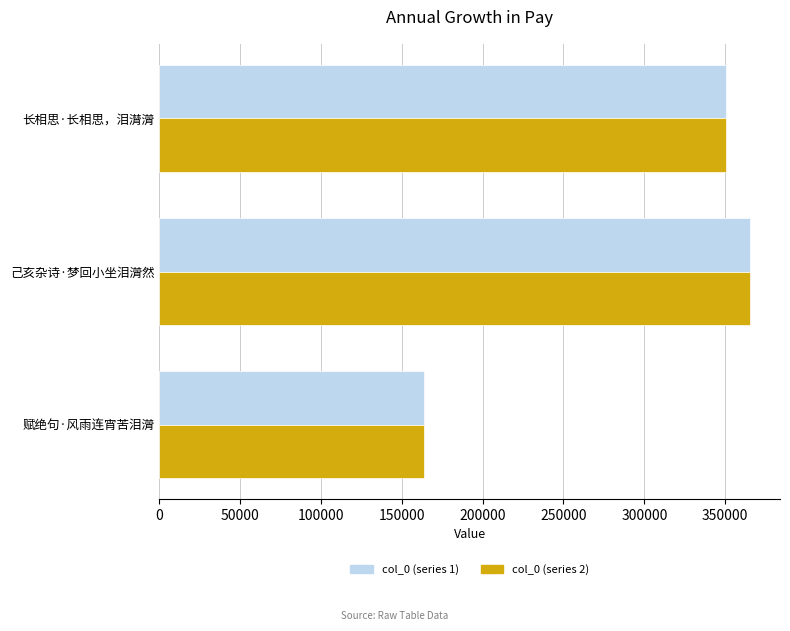

At which label is col_0 (series 1) closest to 264568?

长相思·长相思，泪潸潸